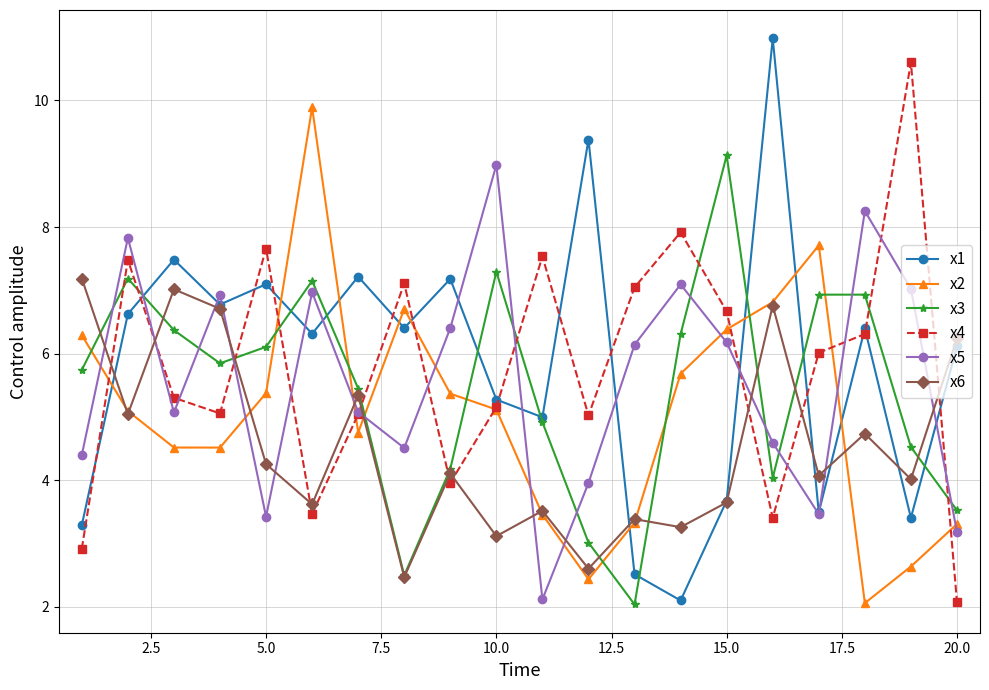

Which series has the largest range (max minus min)?

x1